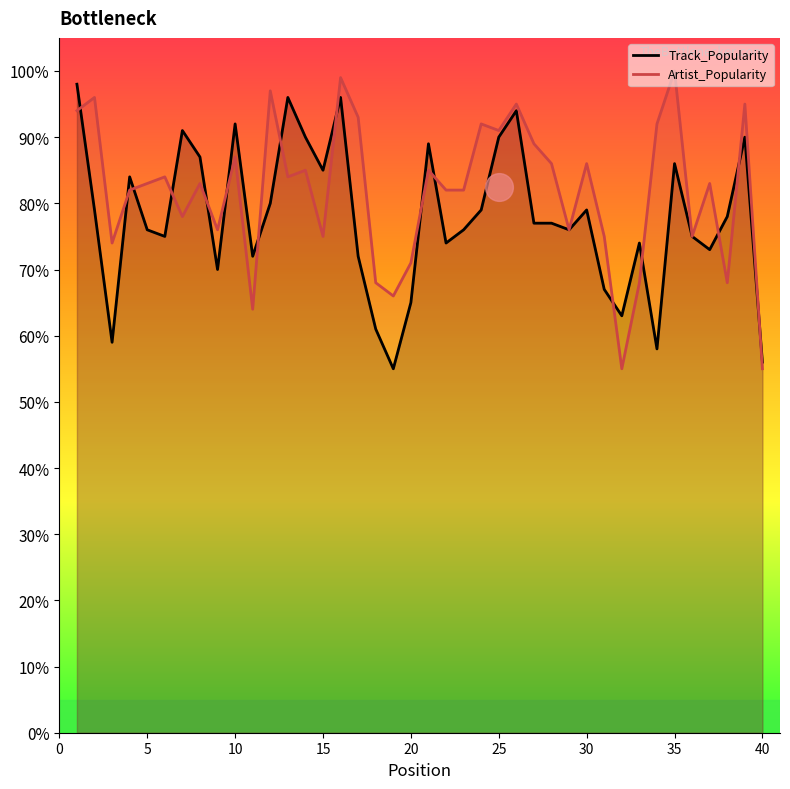

What is the highest value of the Track_Popularity series?

98